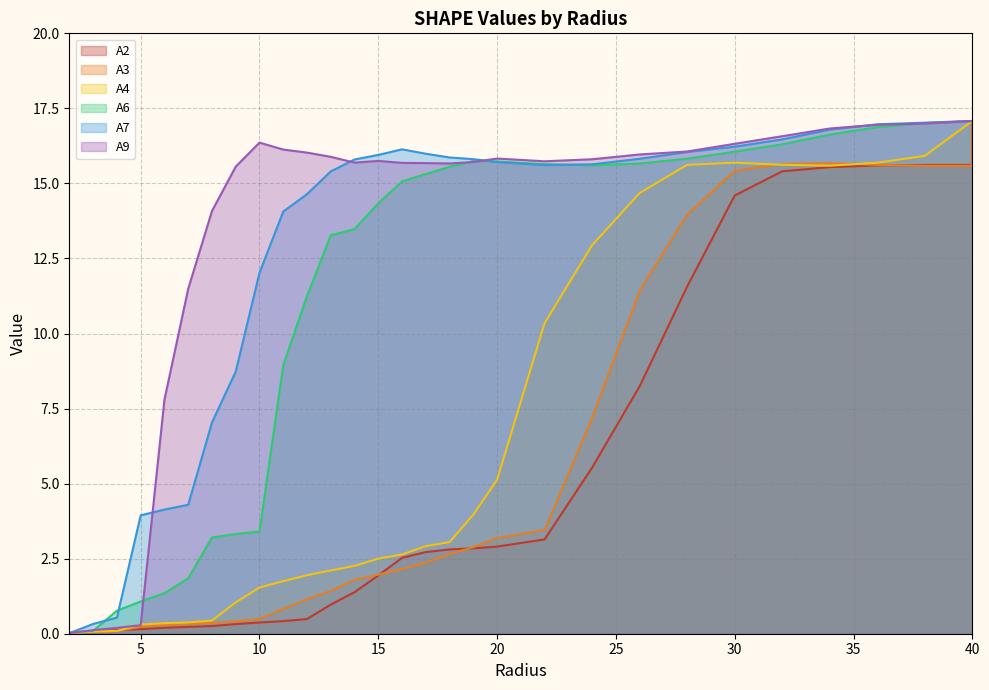

How many values in the A2 series exceed 2?

16